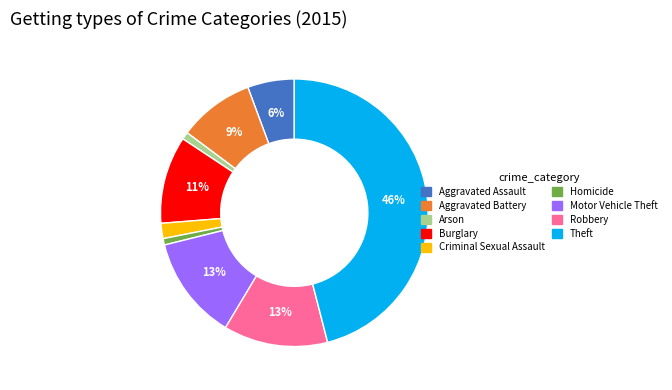

The Robbery slice represents 20% of the pie. True or false?

False